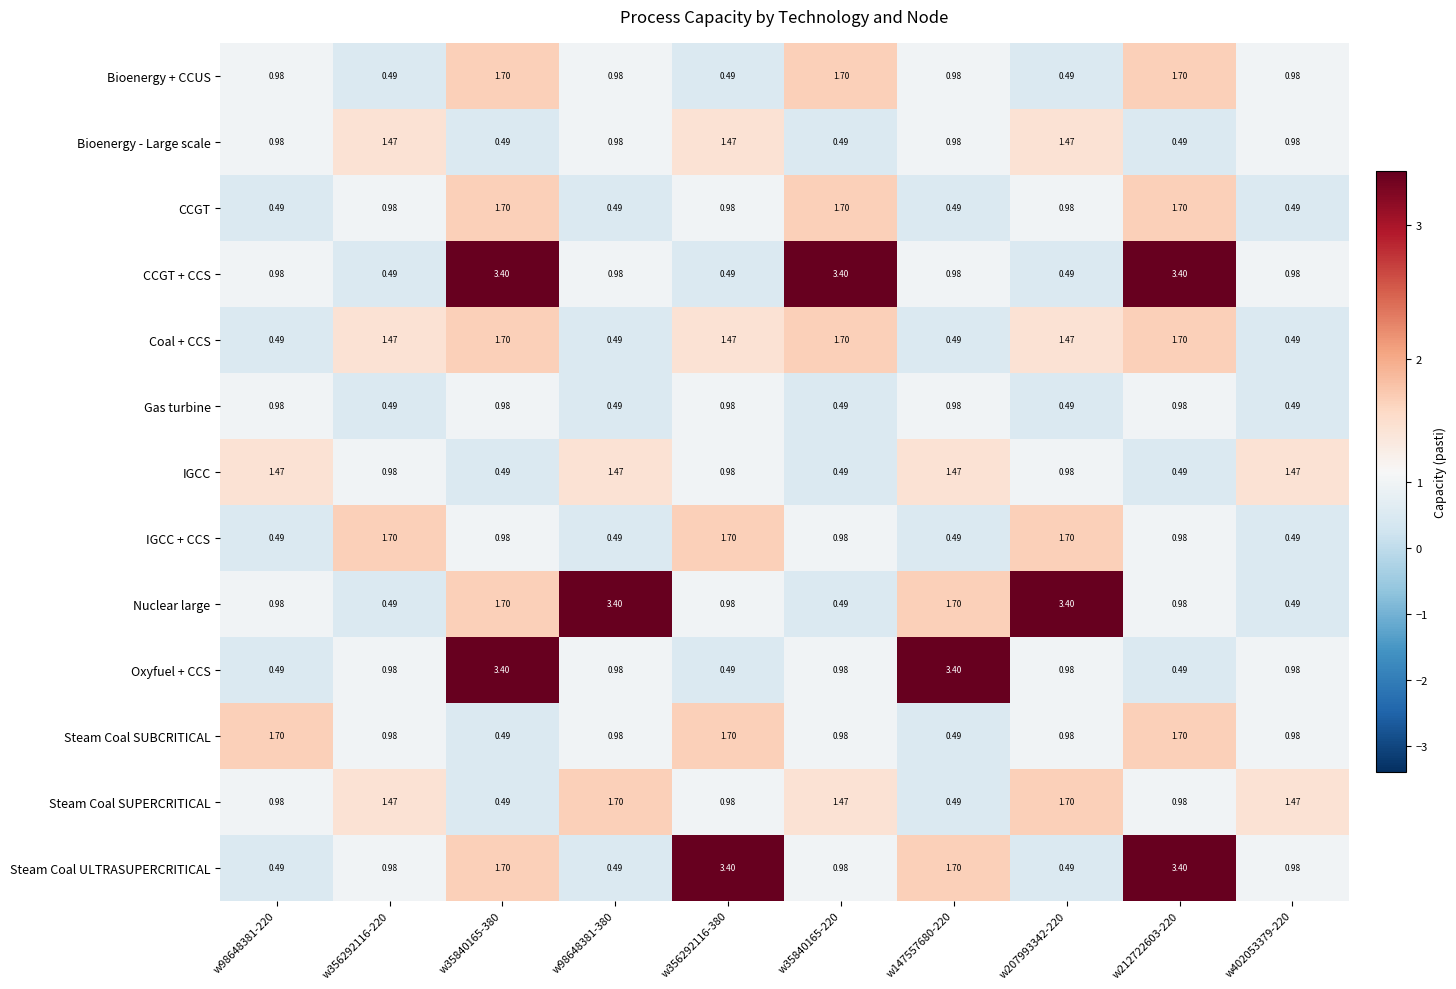

Which series changed the most between w98648381-220 and w147557680-220?

Oxyfuel + CCS